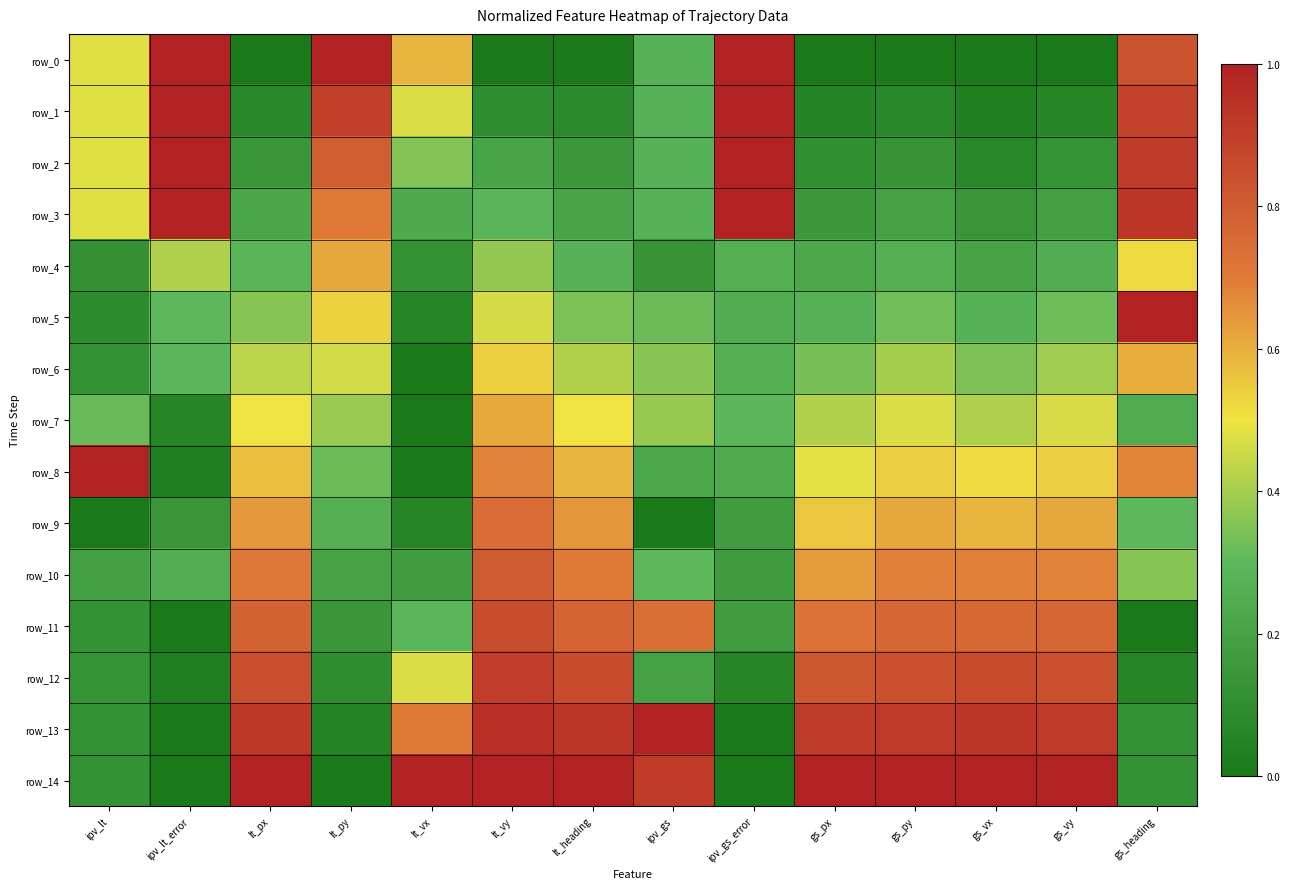

At which category is the sum across all series the highest?

lt_vy